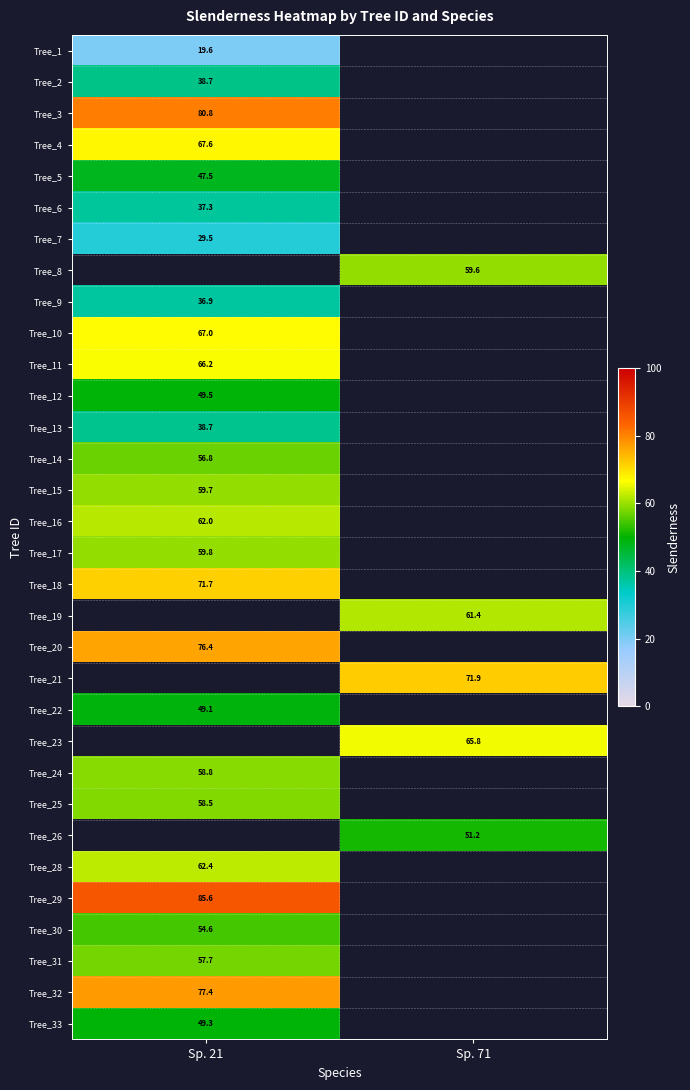

Is the value of Tree_21 at Sp. 71 greater than the value of Tree_5 at Sp. 21?

Yes